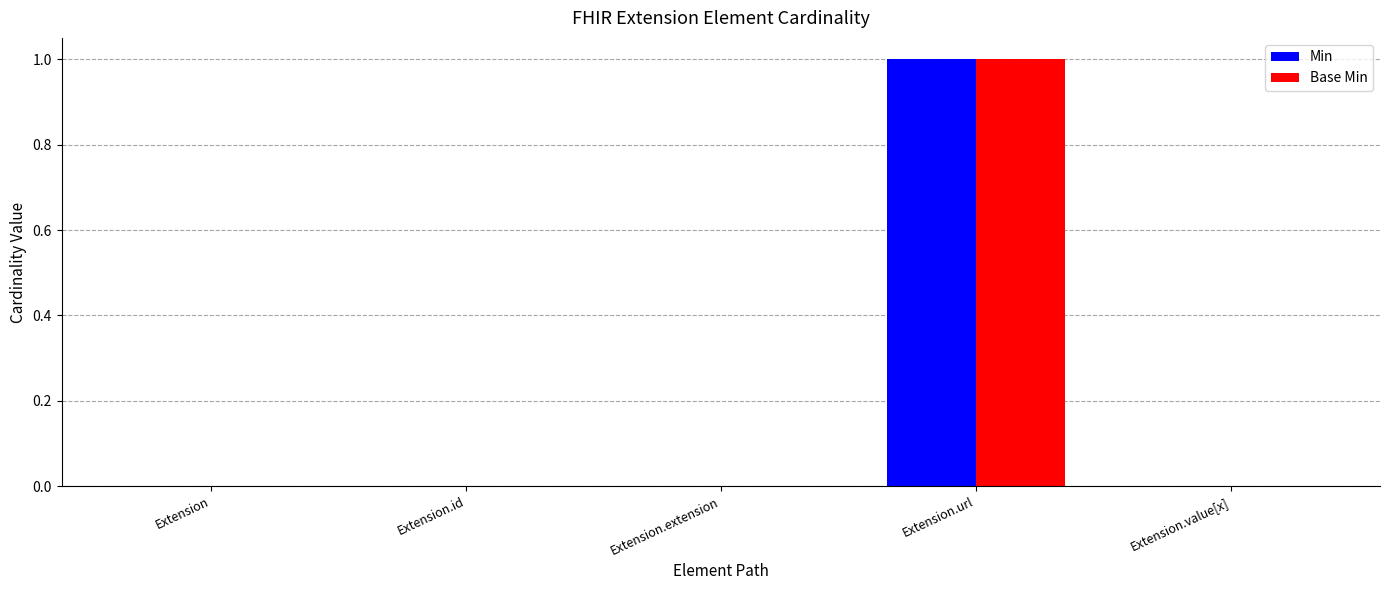

Which category has the highest value in the Min series?

Extension.url